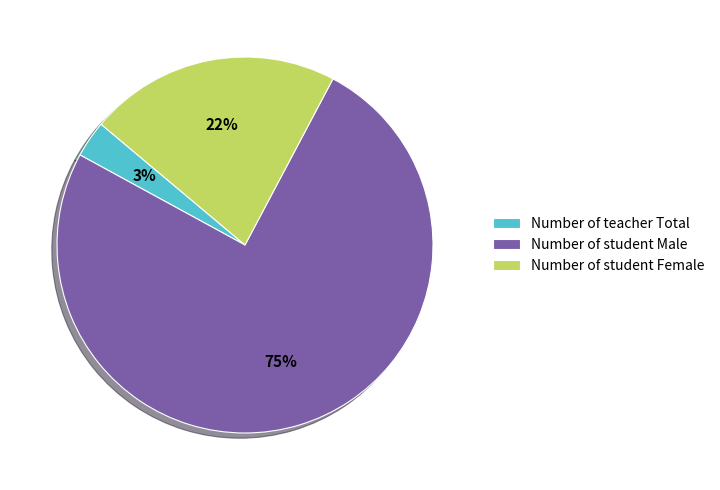

Which category accounts for the majority?

Number of student Male